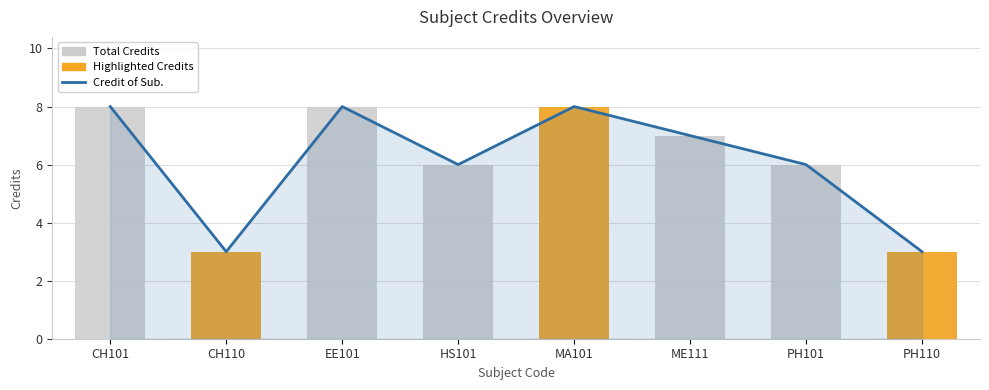

Reading right to left, transcribe all the data shown in this chart.

Credit of Sub.: PH110=3	PH101=6	ME111=7	MA101=8	HS101=6	EE101=8	CH110=3	CH101=8
Total Credits: PH110=3	PH101=6	ME111=7	MA101=8	HS101=6	EE101=8	CH110=3	CH101=8
Highlighted Credits: PH110=3	PH101=0	ME111=0	MA101=8	HS101=0	EE101=0	CH110=3	CH101=0